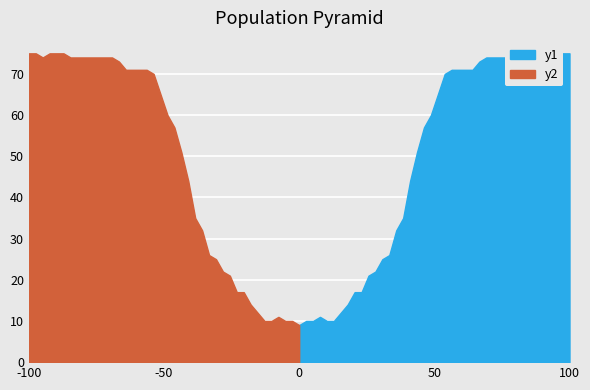

How many categories are shown in the chart?

40